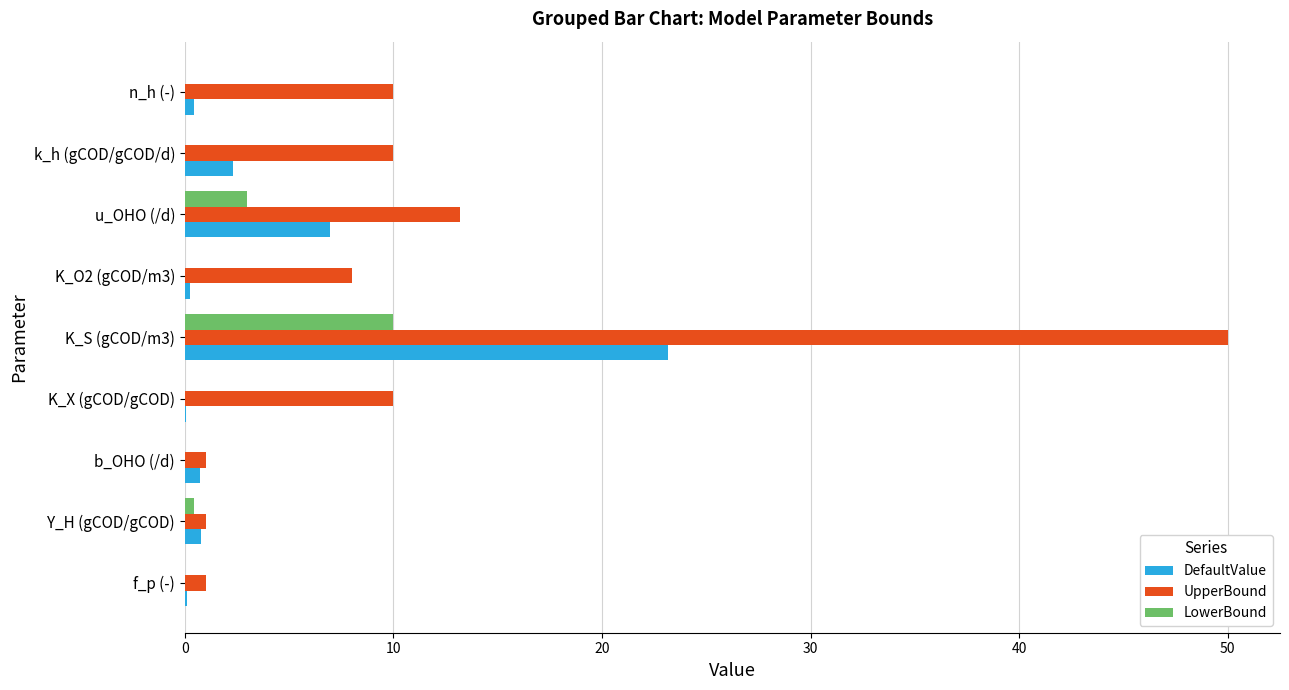

Between K_X (gCOD/gCOD) and K_S (gCOD/m3), which series saw the biggest shift?

UpperBound